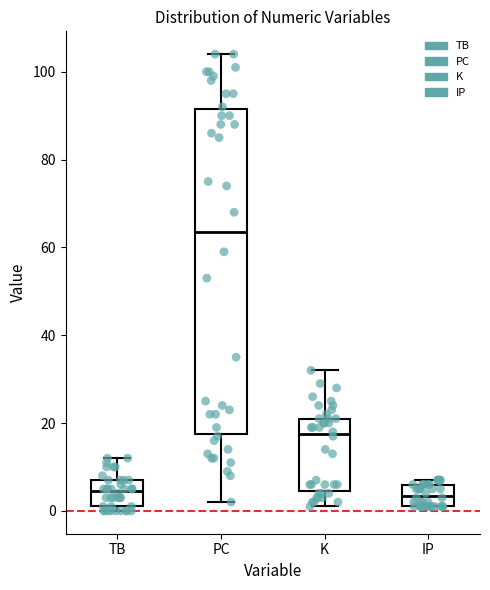

Comparing the boxes themselves (not the whiskers), which one is the tallest?

PC